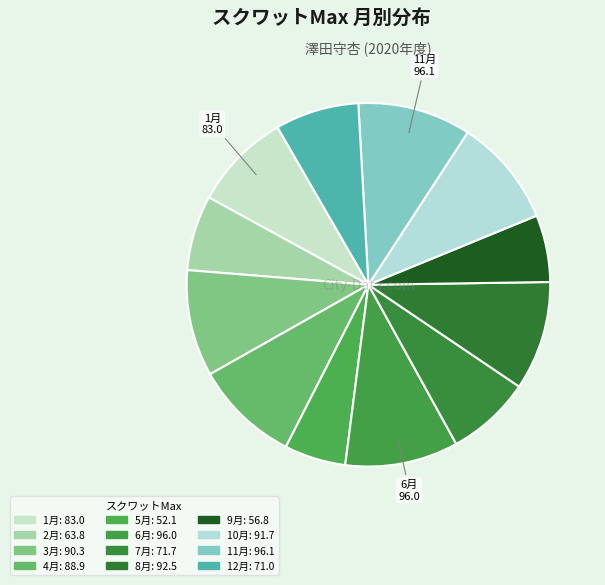

Which has a higher value, 12月 or 10月?

10月